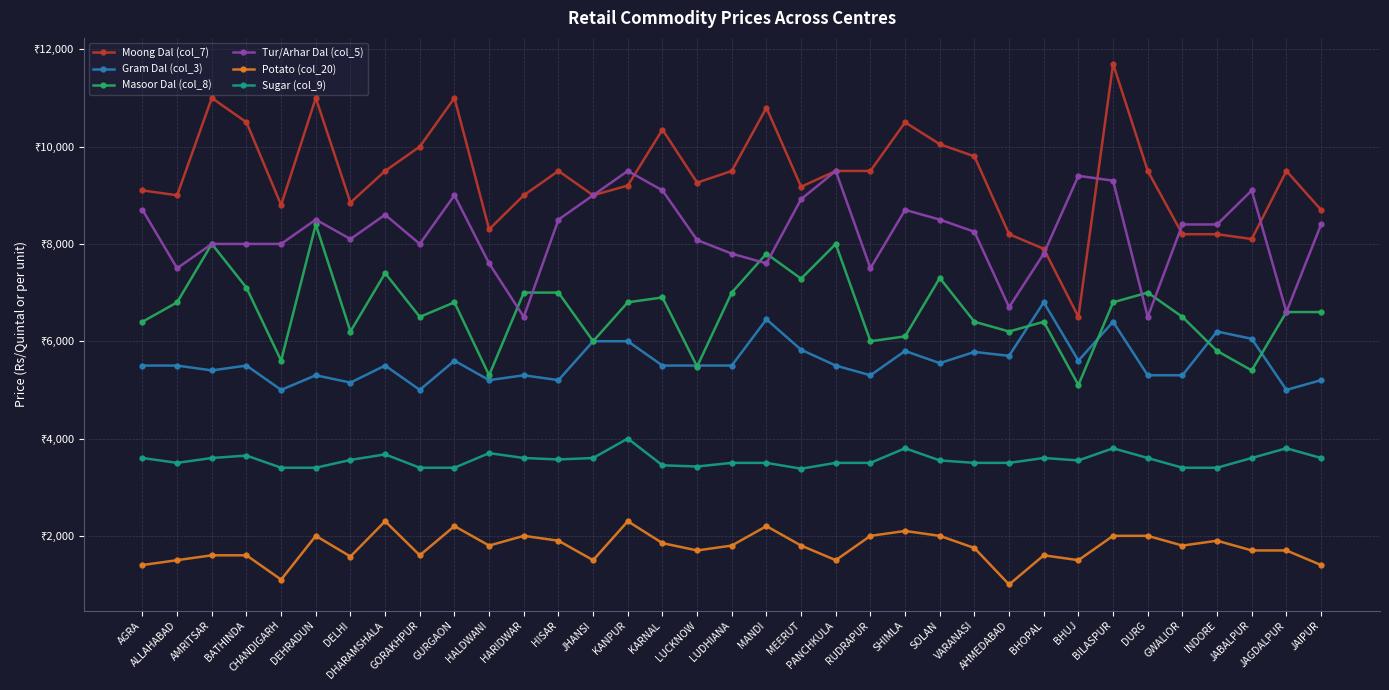

True or false: Sugar (col_9) and Potato (col_20) cross at least once.

False